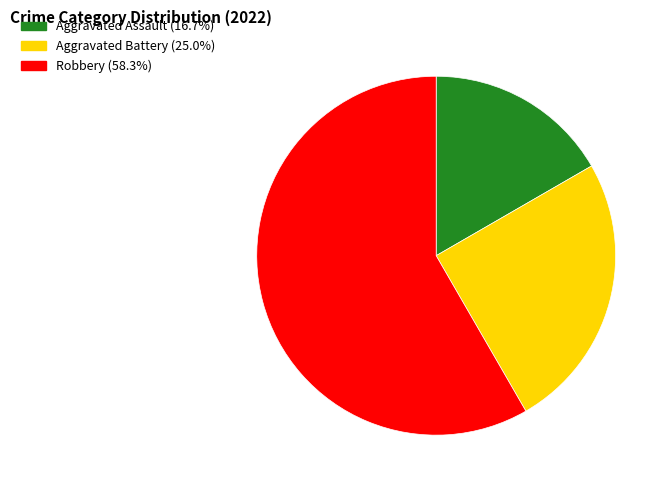

Does any single category account for the majority?

Yes